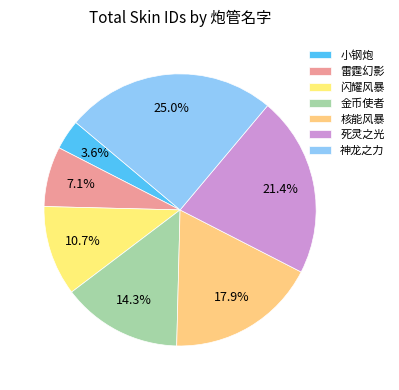

How many slices are in this pie chart?

7